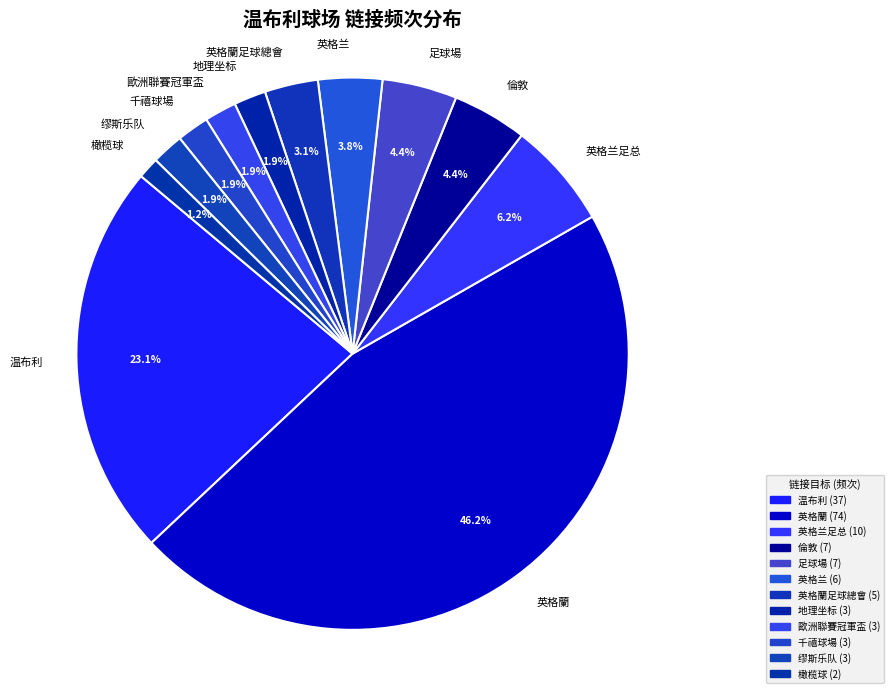

Which slice is the smallest?

橄榄球